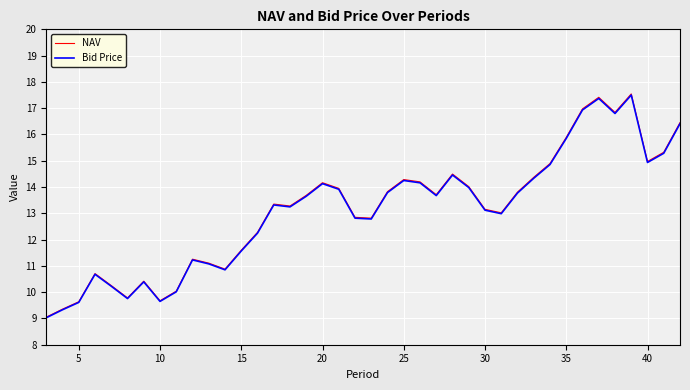

In NAV, how many points are lower than both neighbors (excluding endpoints)?

9